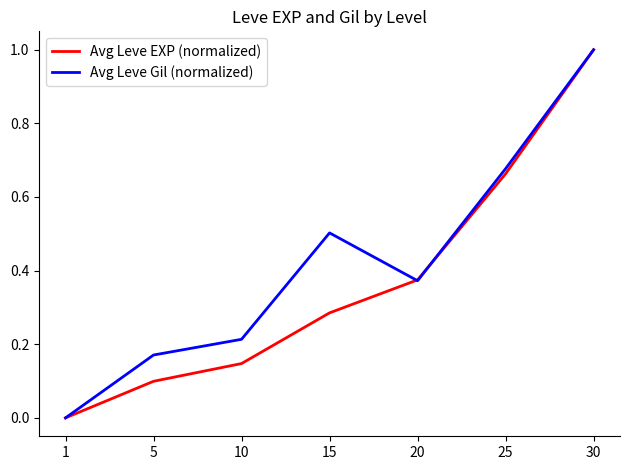

The Avg Leve Gil (normalized) series shows 0.4 at 1. True or false?

False